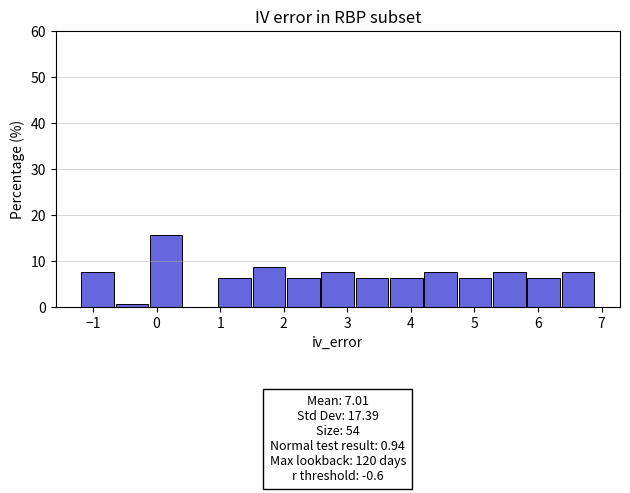

Over which range of the x-axis is the bar tallest?

-0.12 to 0.42